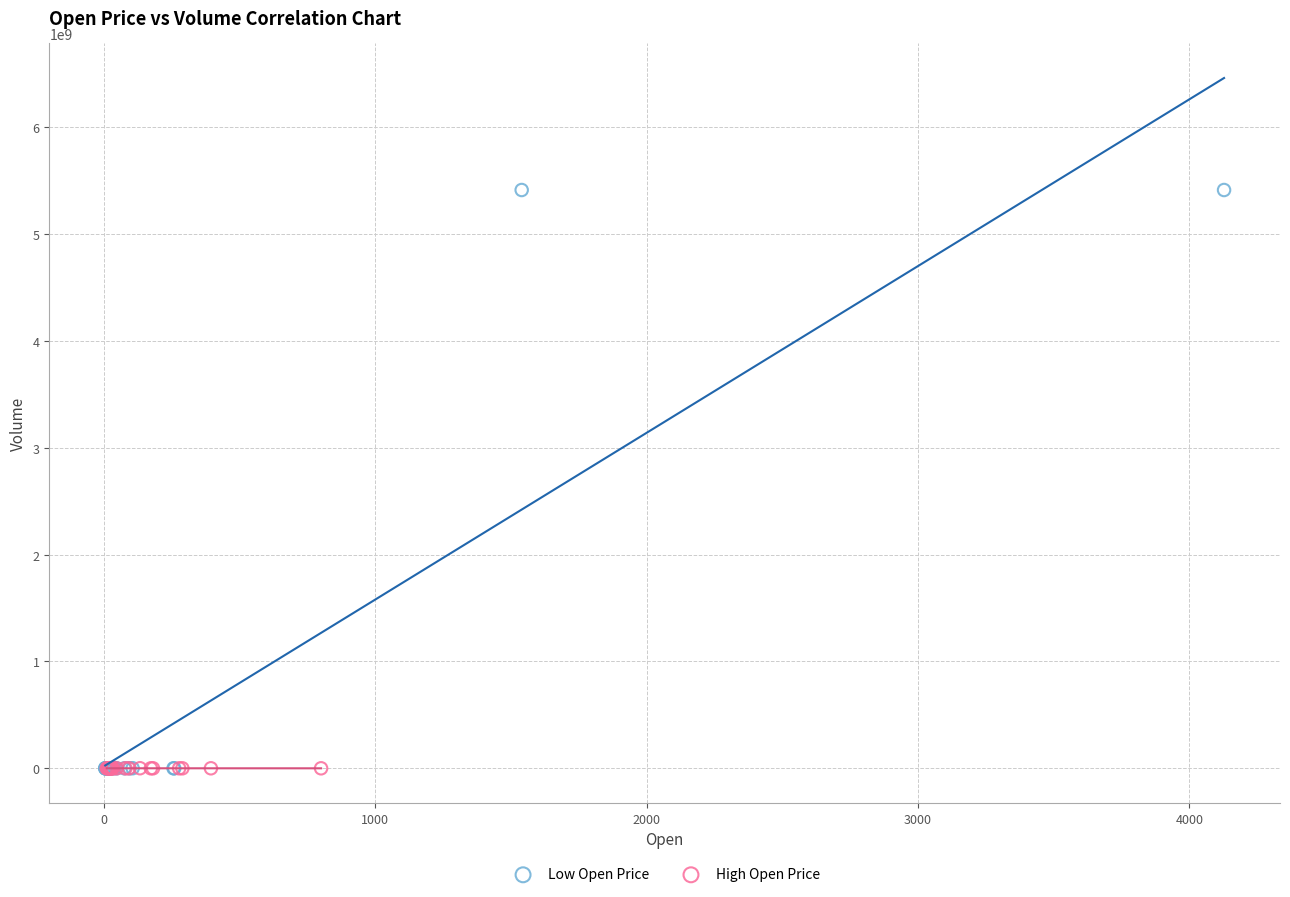

What are all the series names shown in the legend?

Low Open Price, High Open Price